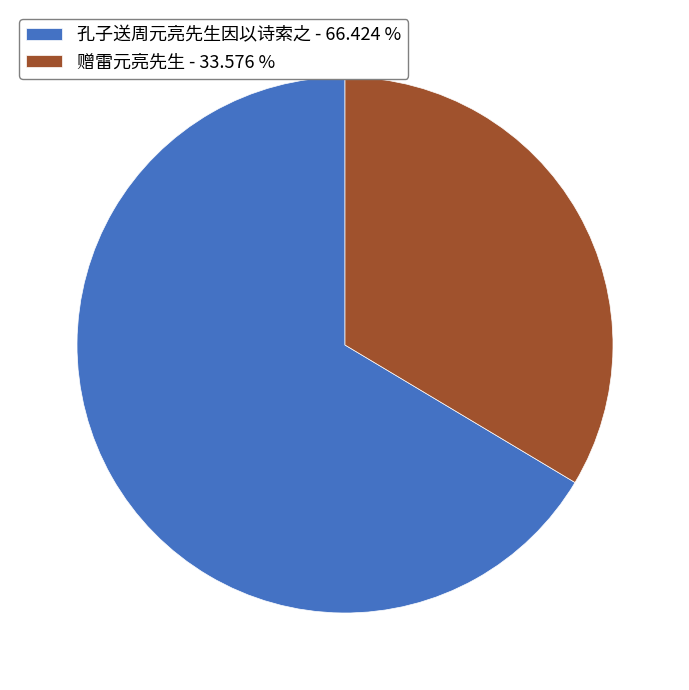

Do 孔子送周元亮先生因以诗索之 - 66.424 % and 赠雷元亮先生 - 33.576 % together represent more than half of the pie?

Yes